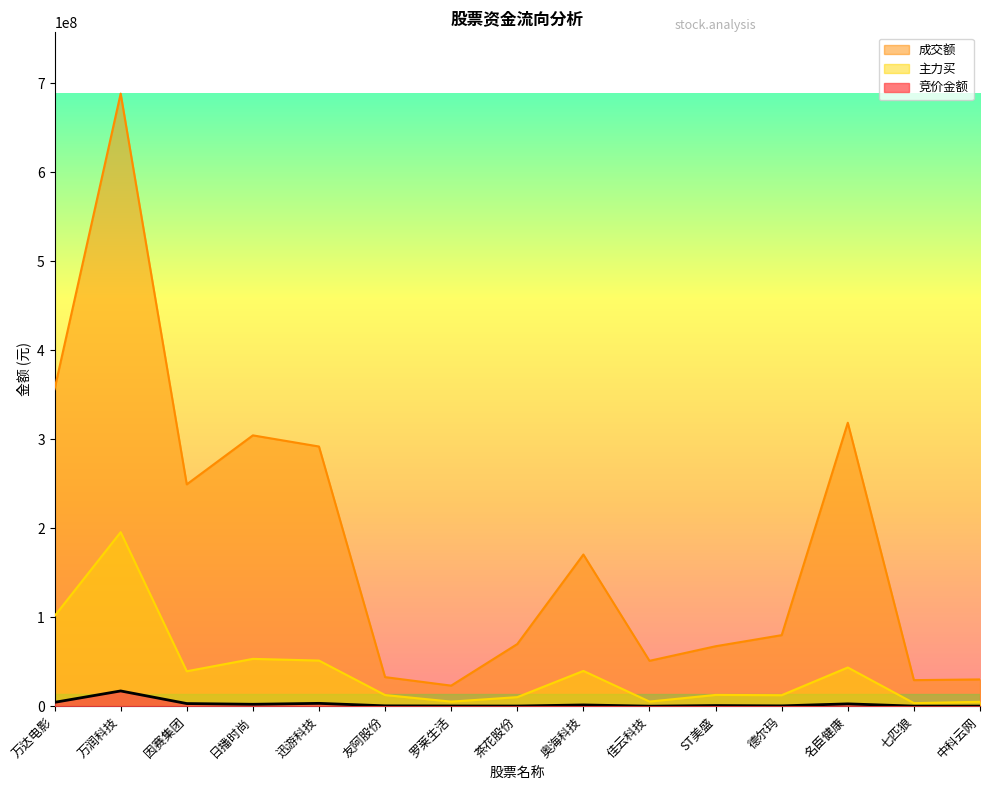

The value of 成交额 at 佳云科技 is 87454610. True or false?

False